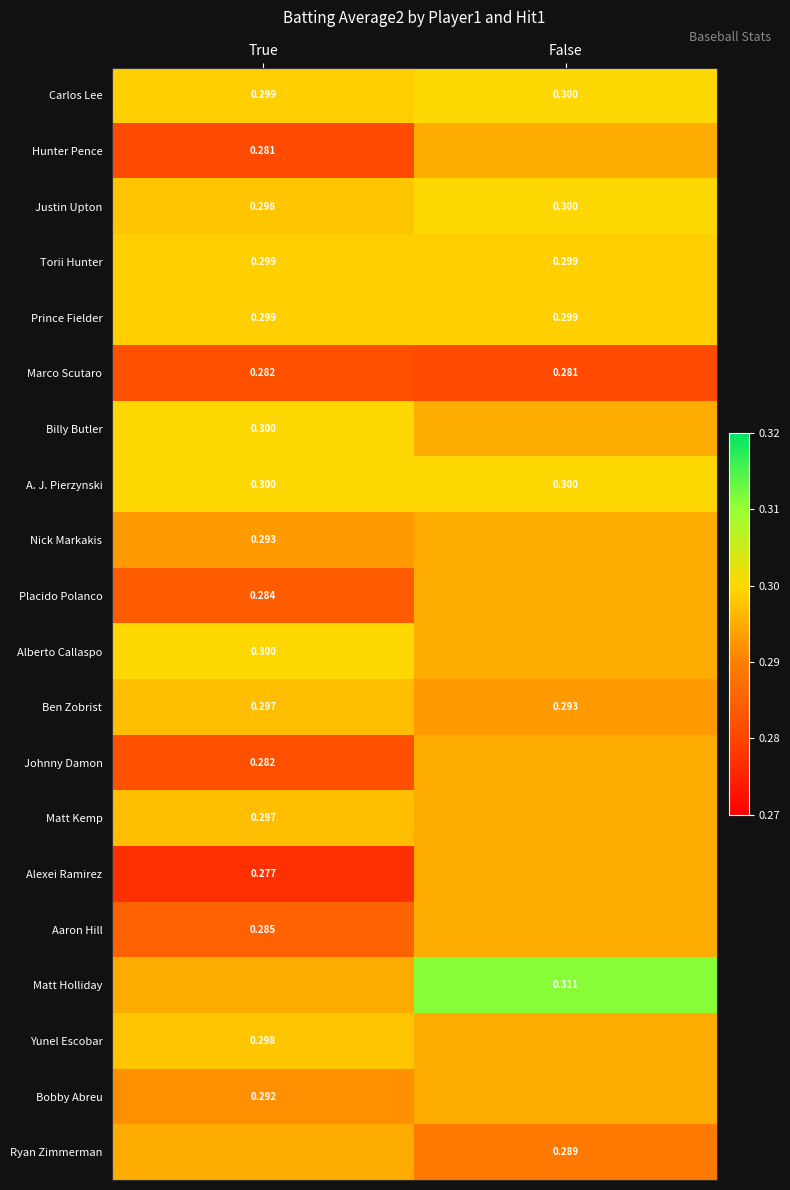

Is the value of Billy Butler at True greater than the value of Matt Kemp at True?

Yes